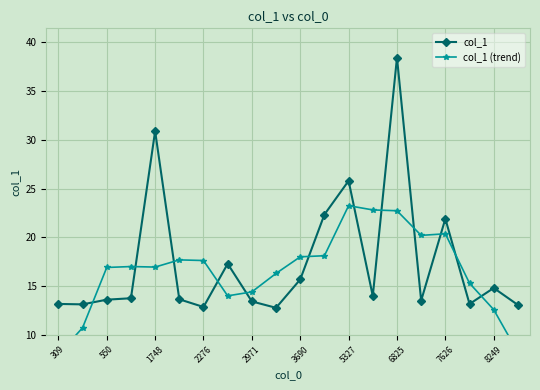

True or false: col_1 has more than 1 points higher than both neighbors.

True